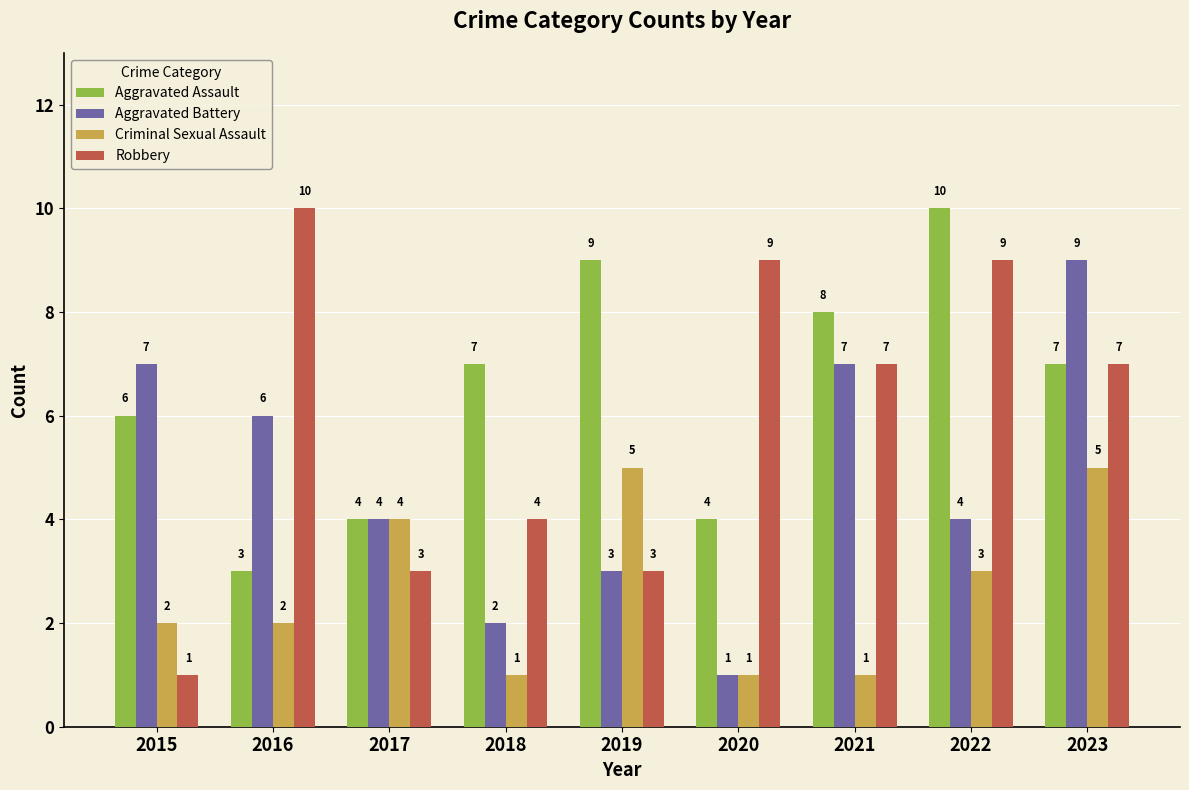

What is the total value across all series at 2015?

16